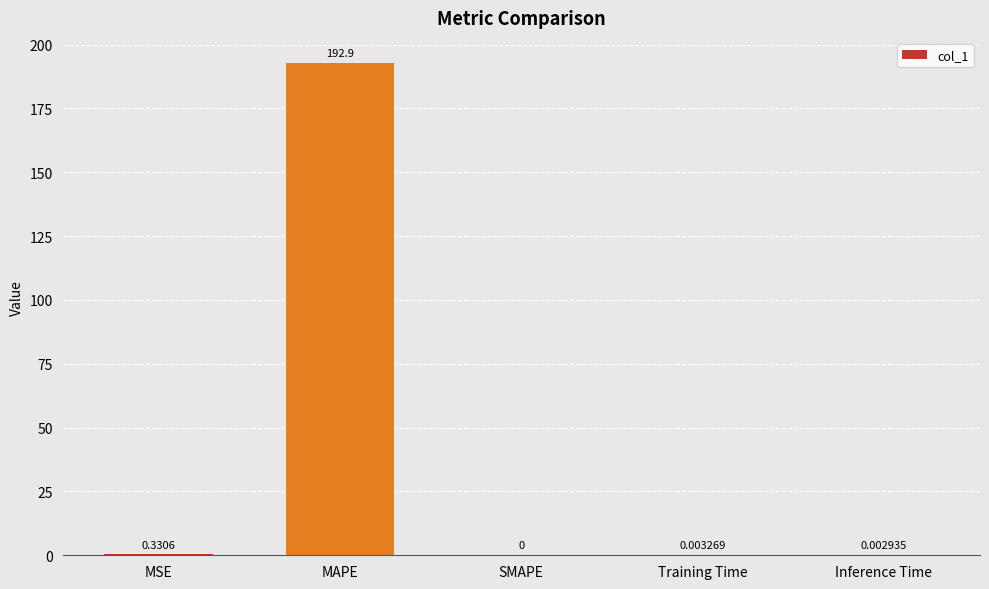

True or false: the data shows 0.0 at Training Time.

True